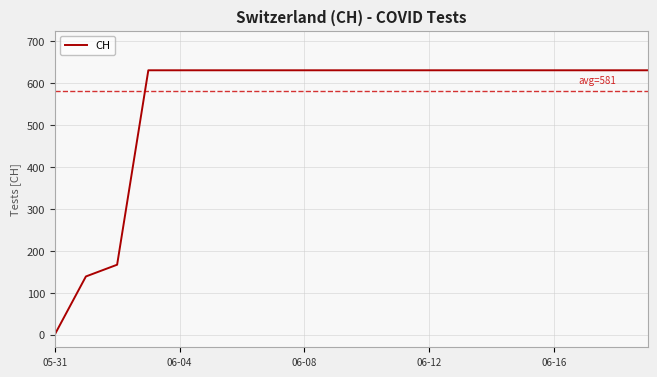

What is the greatest value displayed?

631